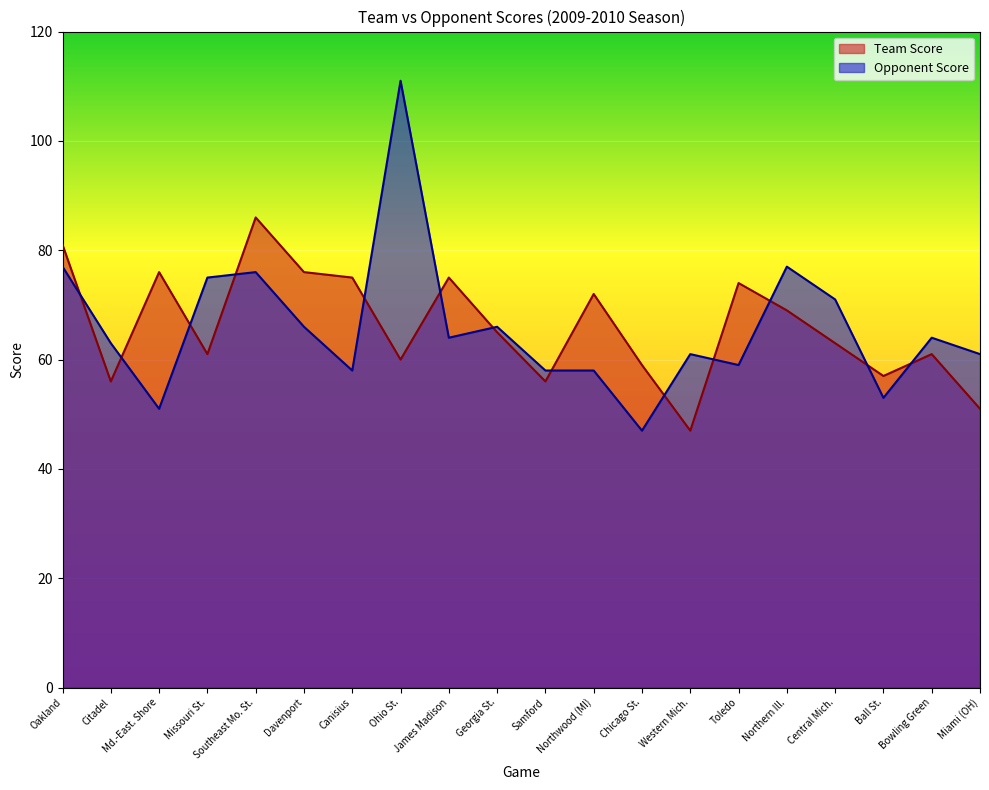

Which has a higher value, Oakland or Chicago St.?

Oakland